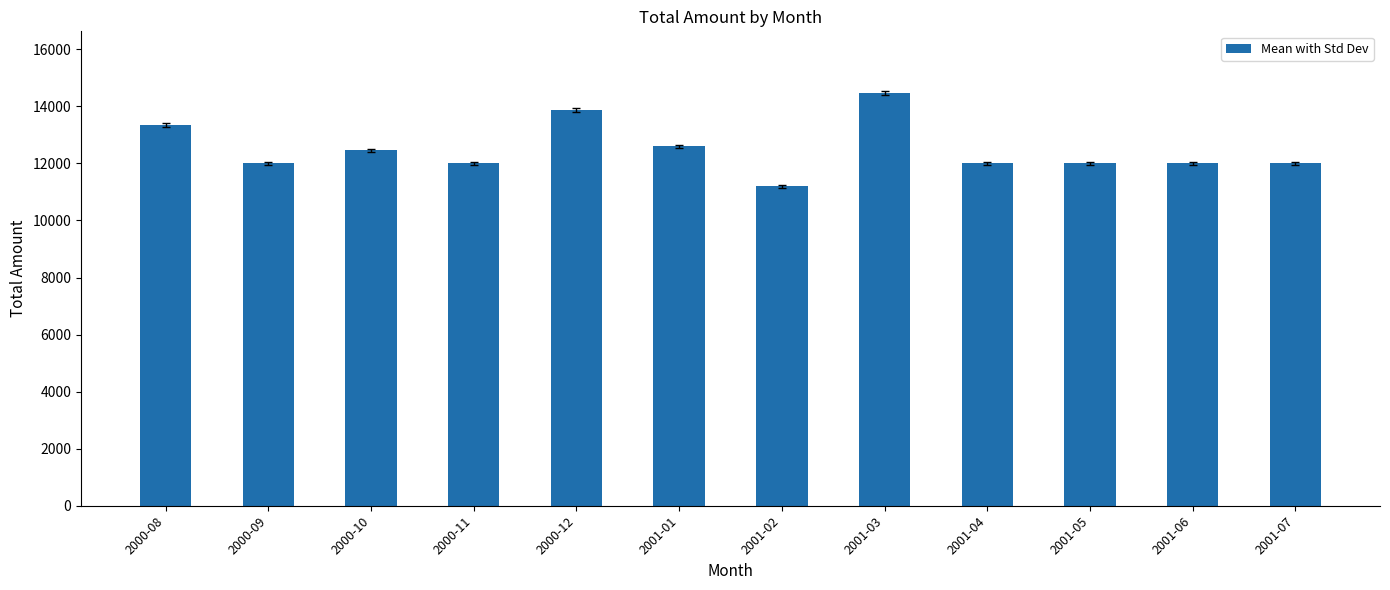

Where does the data first go above 12000?

2000-08